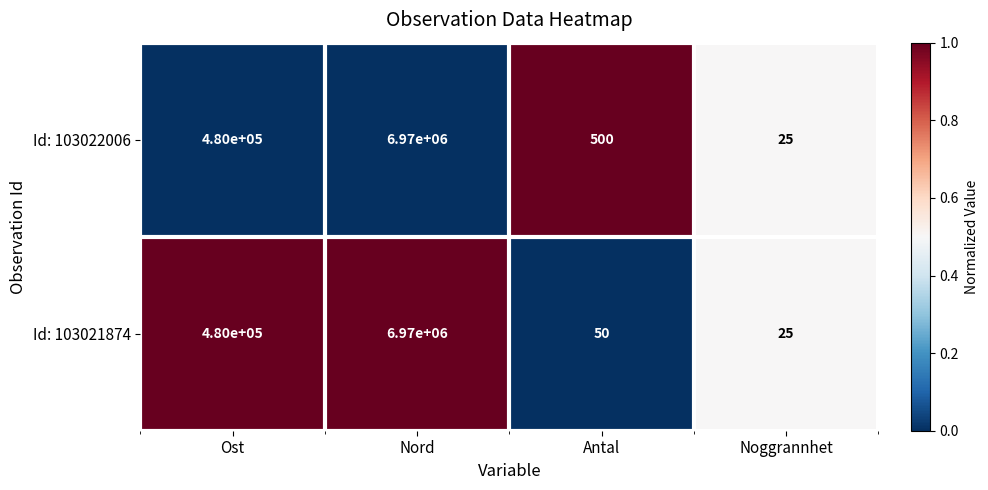

What is the sum of all Id: 103021874 values?

7450075